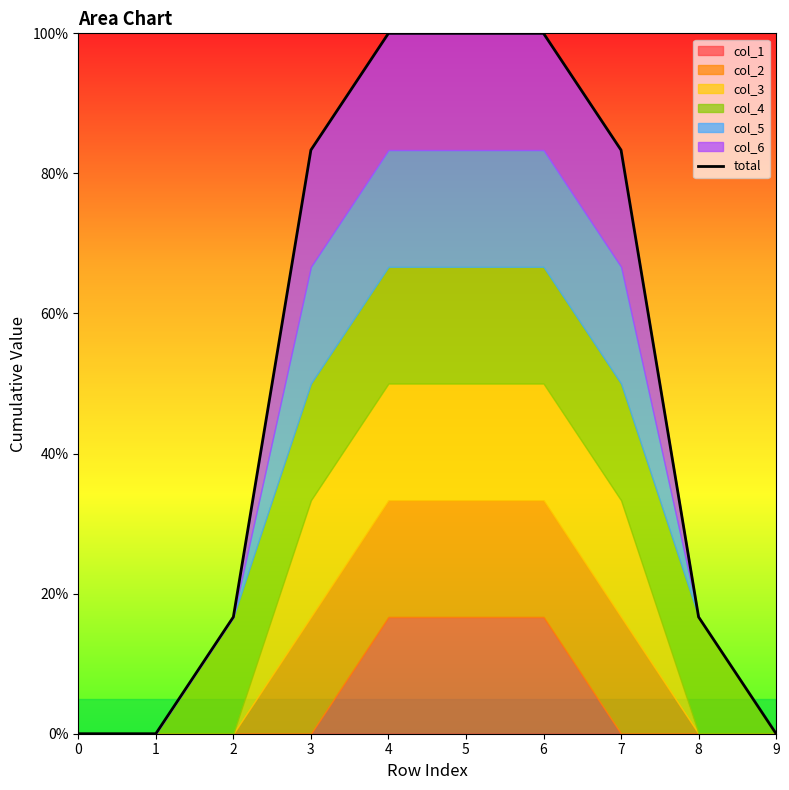

Count the values in the range 0 to 1.

10